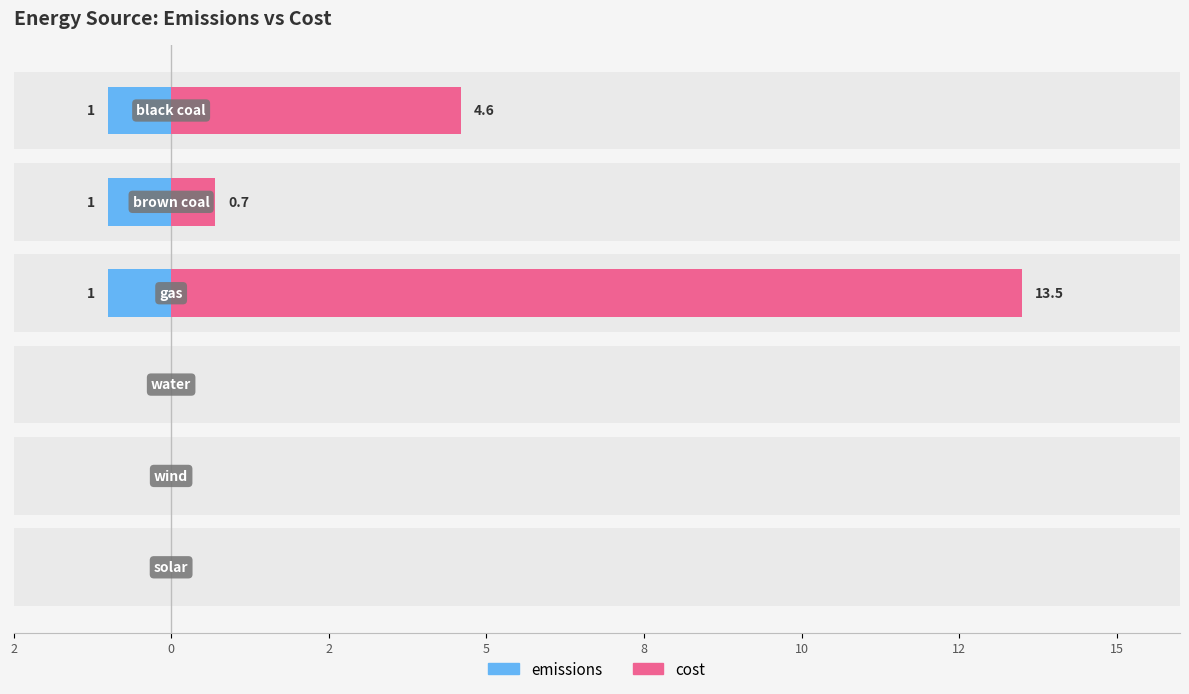

What are all the series names shown in the legend?

cost, emissions